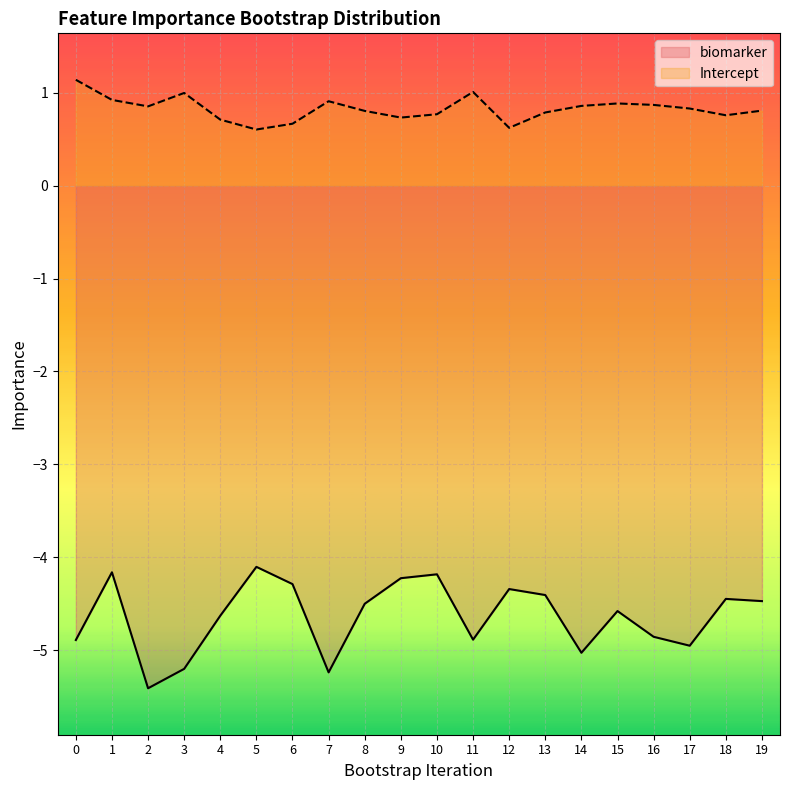

What are all the series names shown in the legend?

biomarker, Intercept